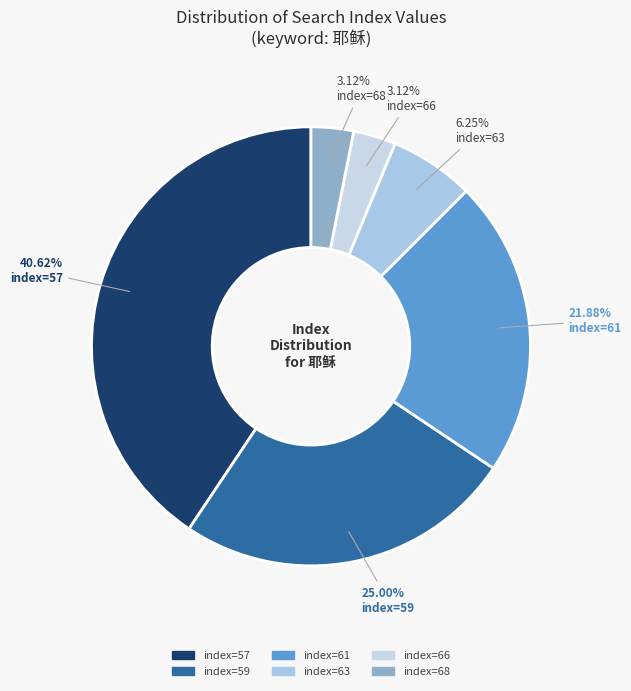

How many segments does this pie chart have?

6